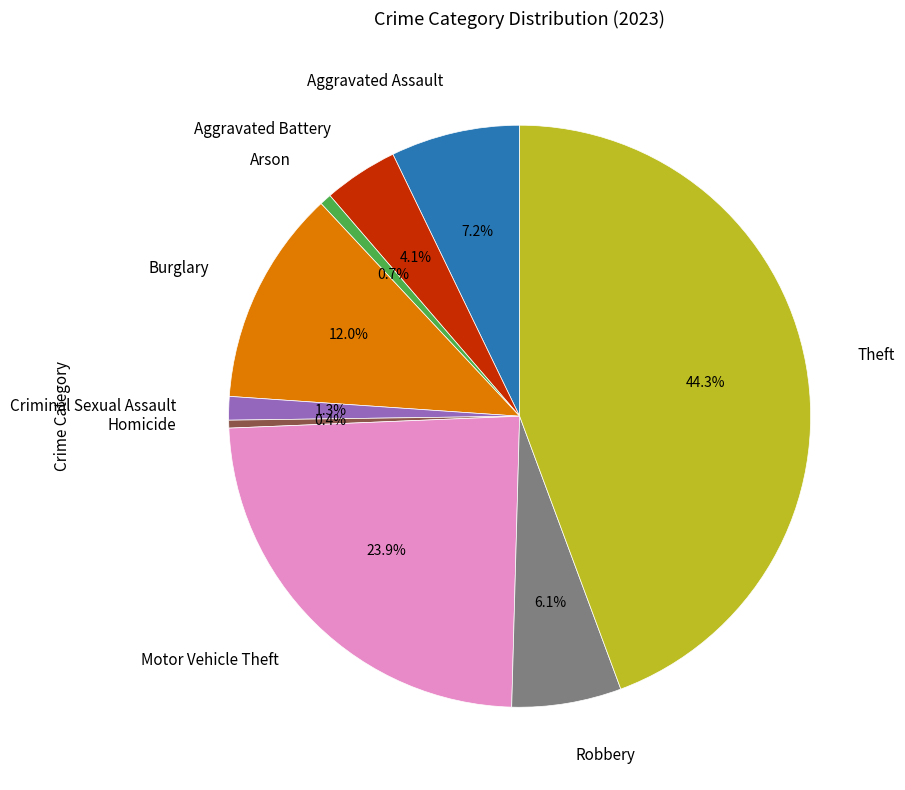

Does any single category account for the majority?

No